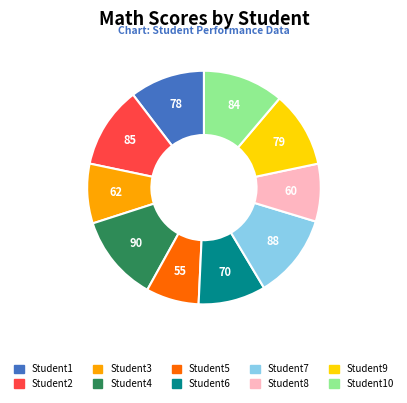

Is it true that Student2 is 11% of the pie?

True